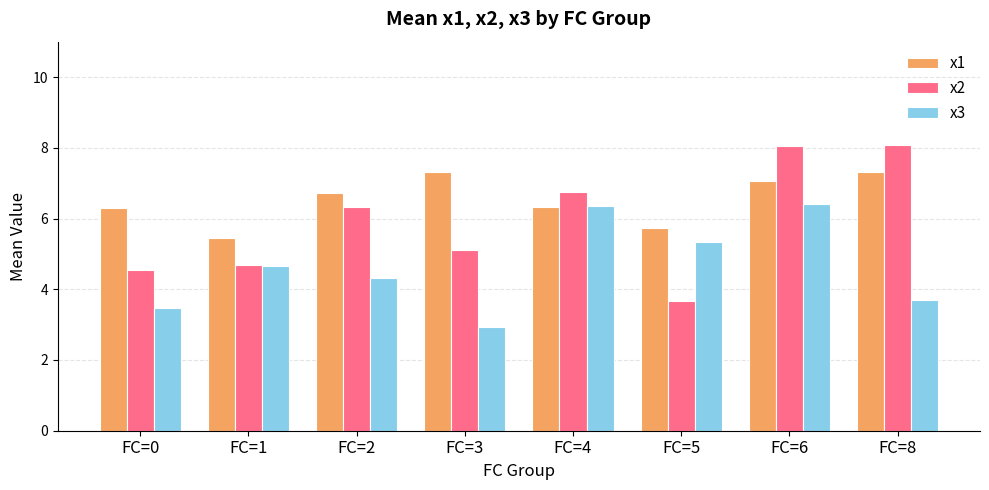

How many bars are there in each group?

3